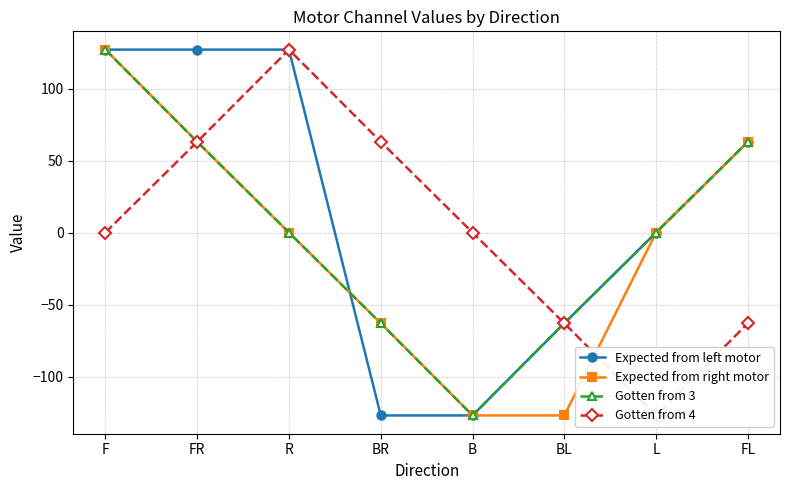

Count the number of categories in the chart.

8